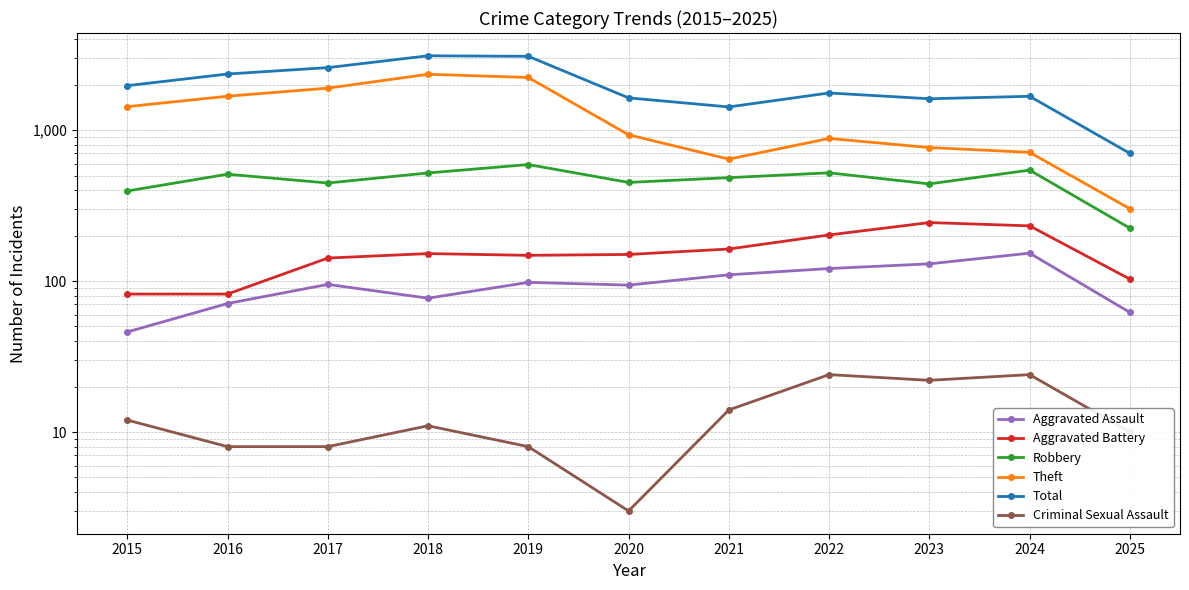

How many interior local peaks does the Theft series have?

2